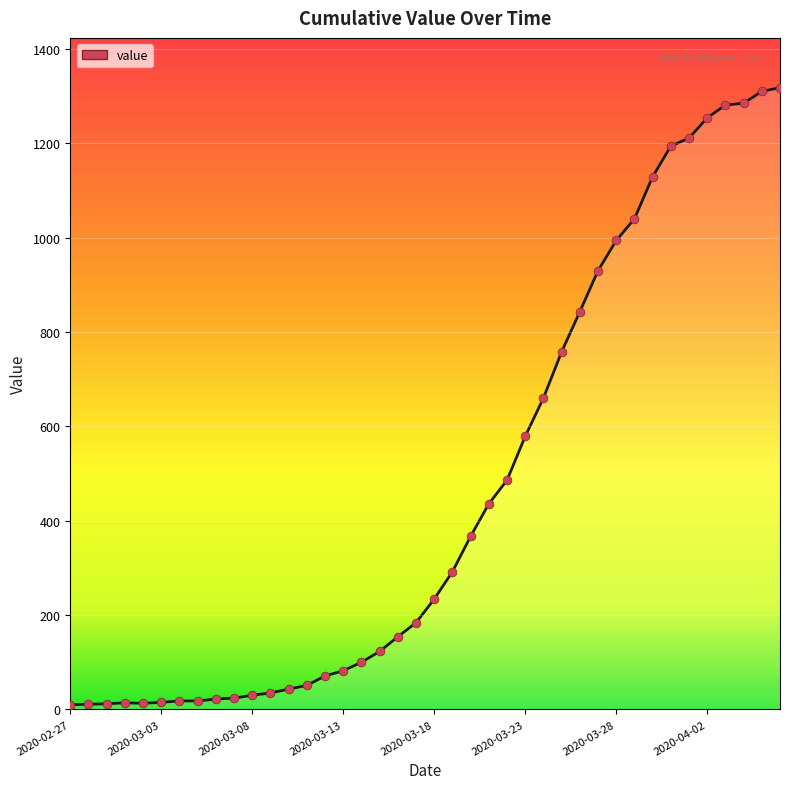

What is the difference between the maximum and minimum values?

1308